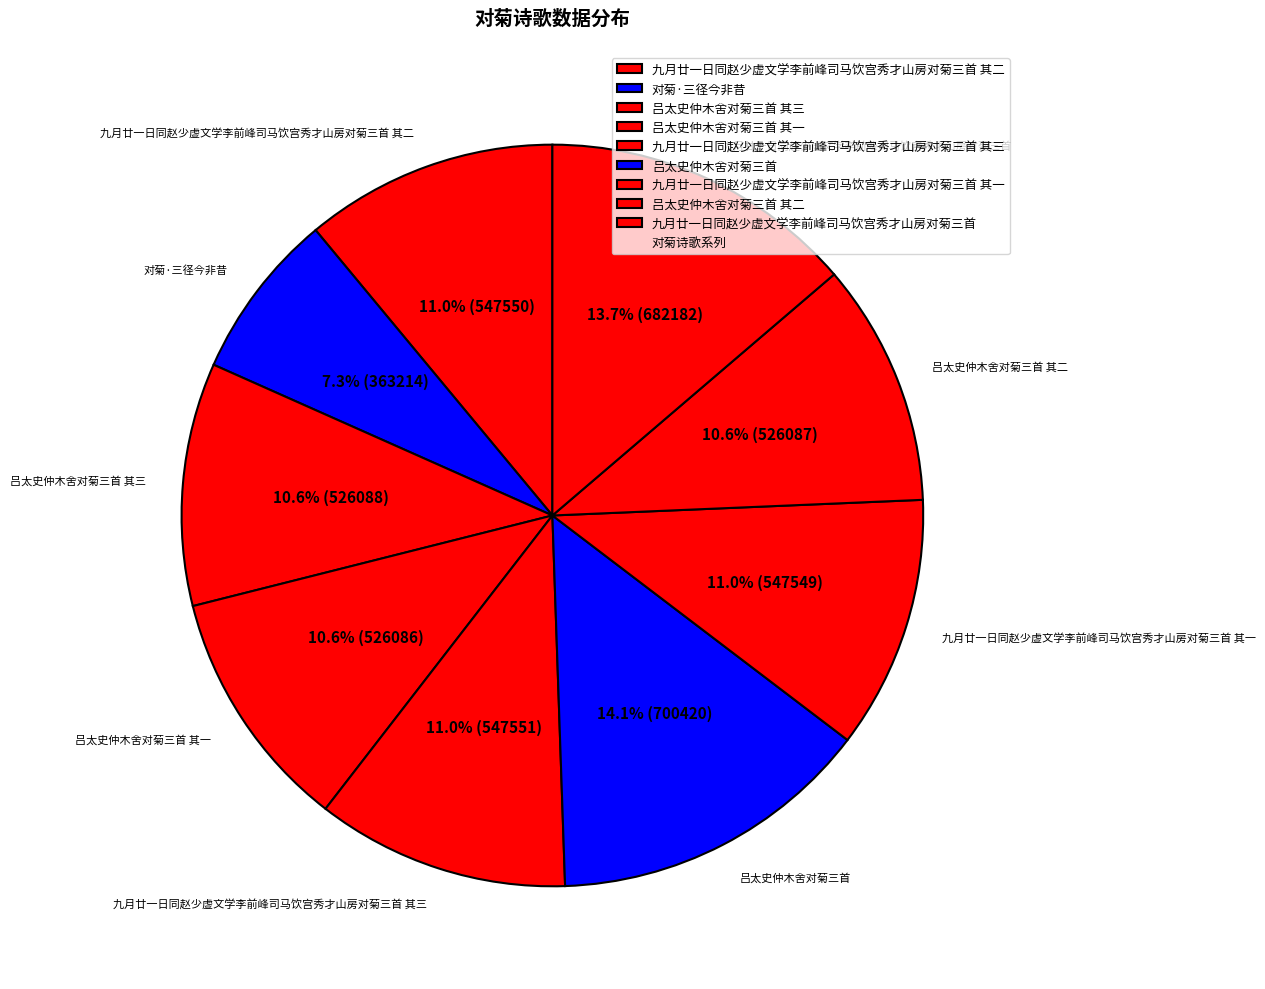

True or false: 对菊·三径今非昔 accounts for 7% of the total.

True